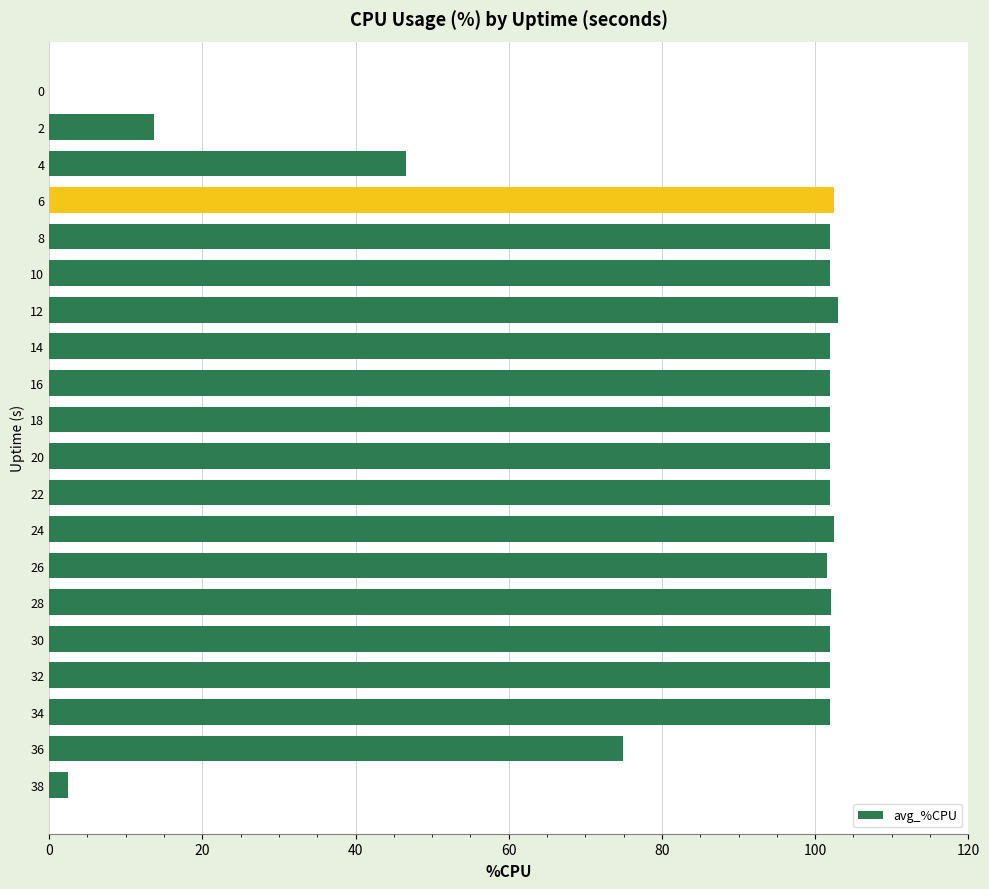

Approximately how many times larger is the value at 30 compared to 34?

1.0